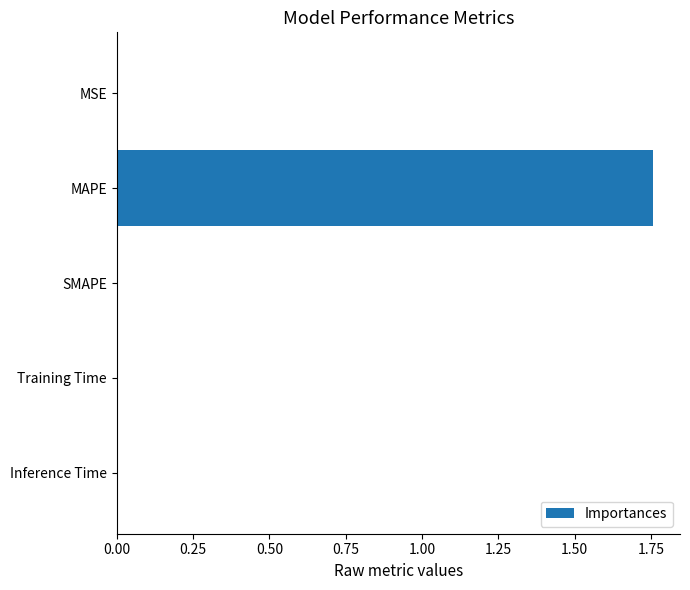

Which label corresponds to the largest value in the chart?

MAPE